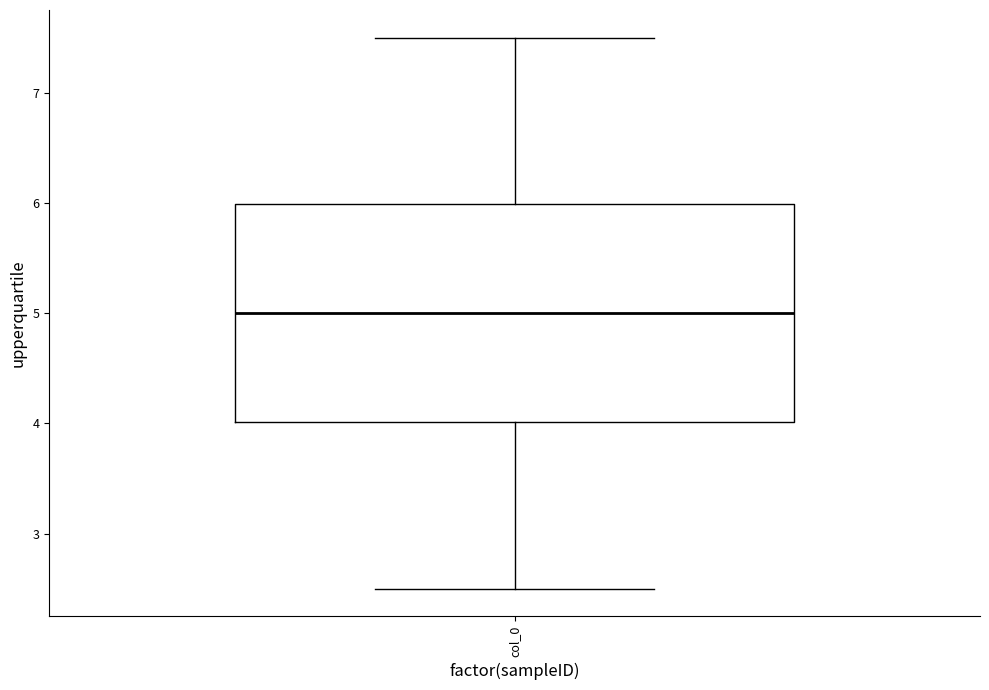

Where does the upper whisker of the box for col_0 end on the y-axis? The values are not printed on the chart, so give them approximately, as read against the axis.

7.5